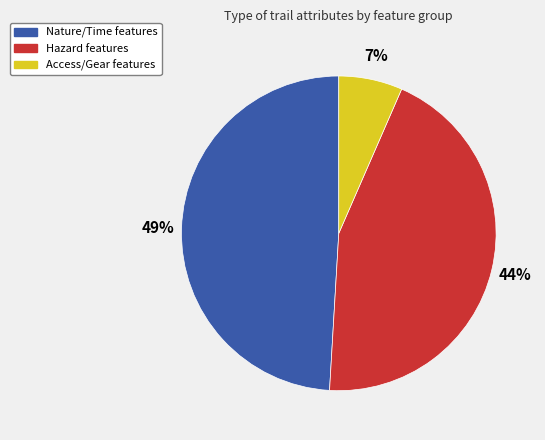

To the nearest percent, what is the average slice percentage?

33%